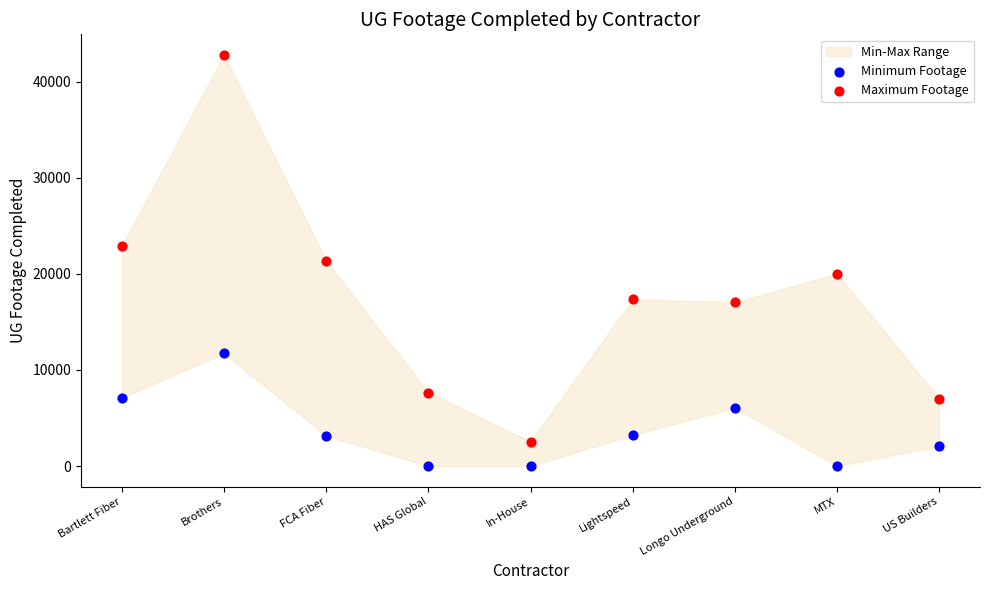

Across all data points, what is the range of Y values (max minus min)?

42799